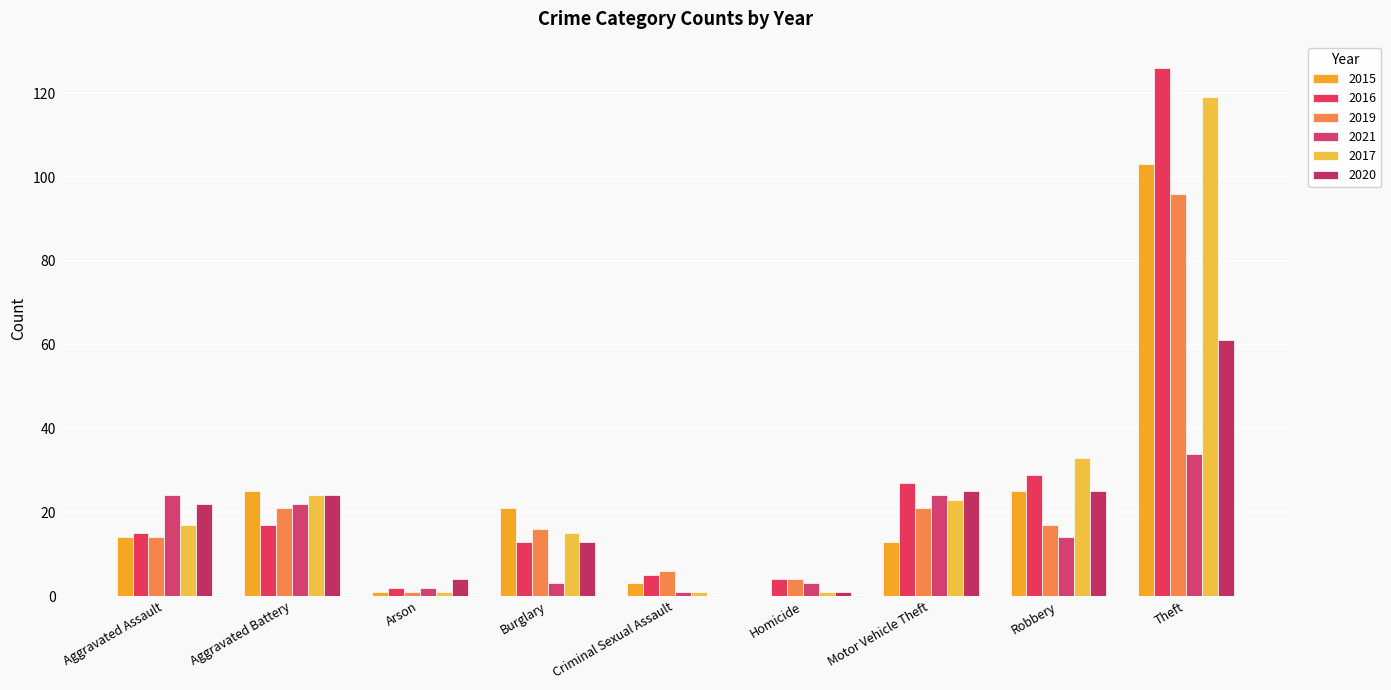

What is the average value of the 2015 series?

23